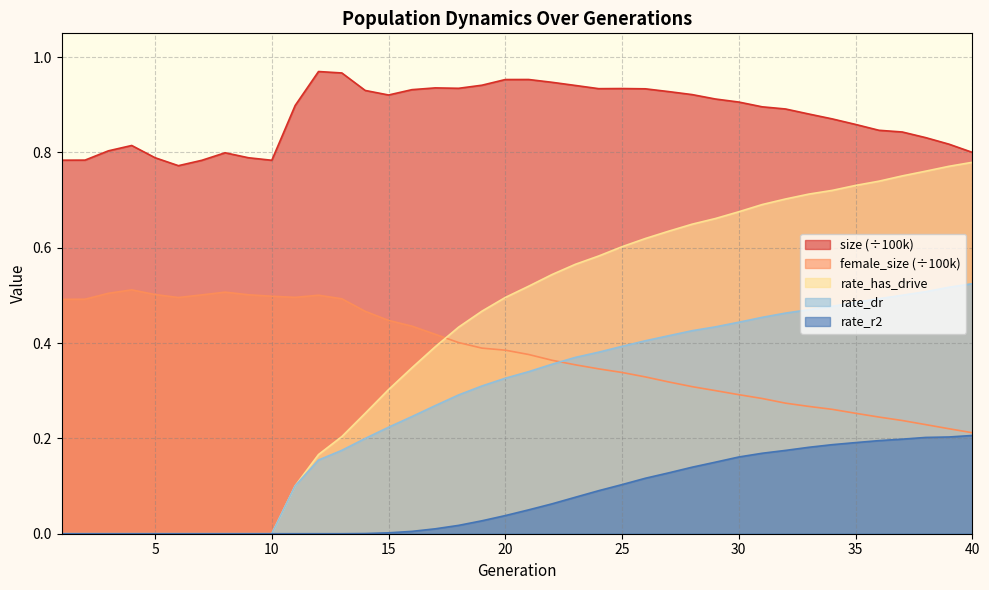

What is the maximum value shown in the chart?

1.0